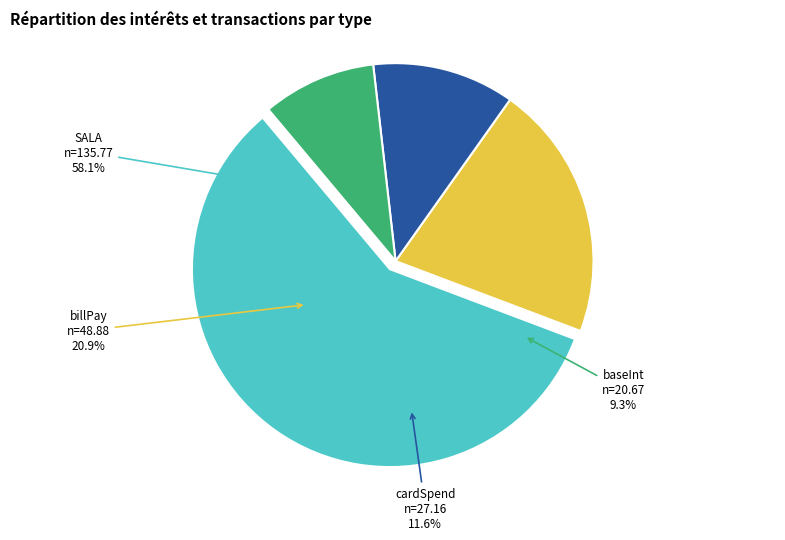

Between billPay and baseInt, which is larger?

billPay